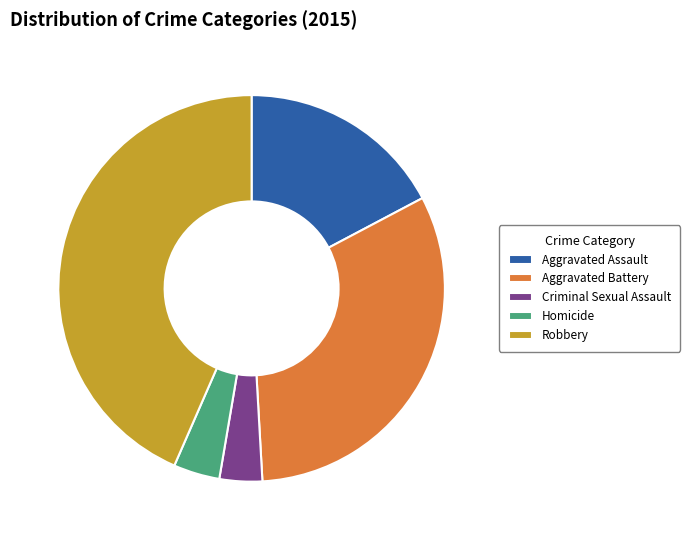

How many segments does this pie chart have?

5